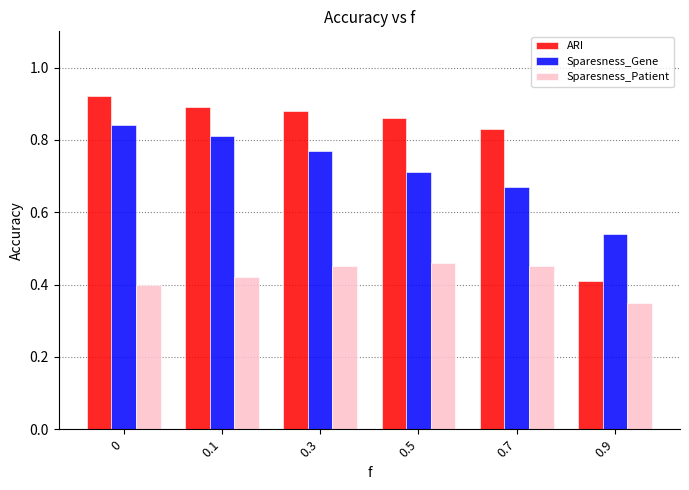

The ARI series shows 0.8 at 0.7. True or false?

True